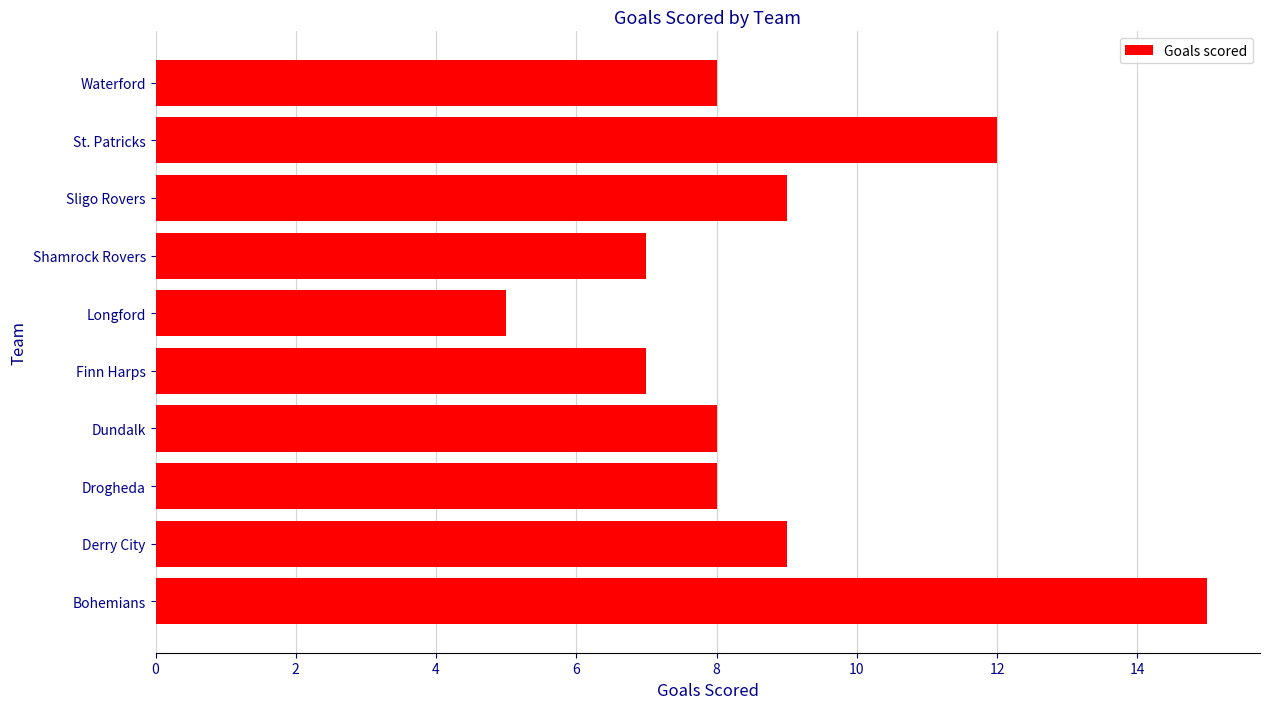

How many values are between 7 and 9?

7